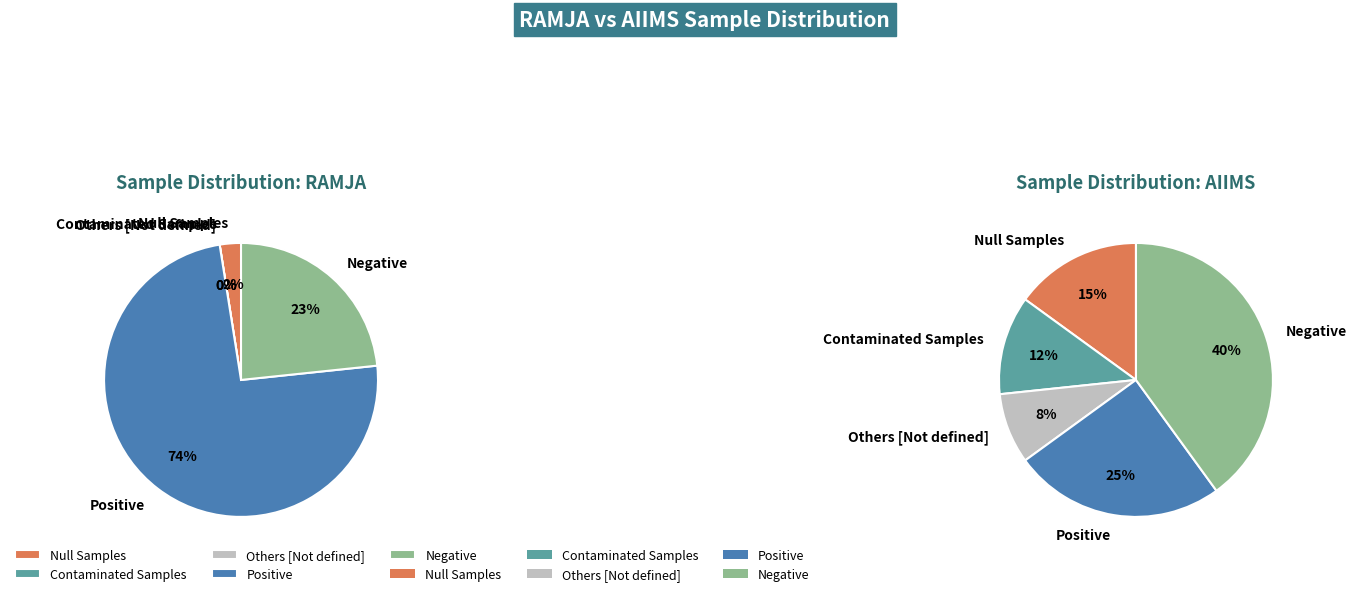

Which category has the biggest portion of the pie?

Positive